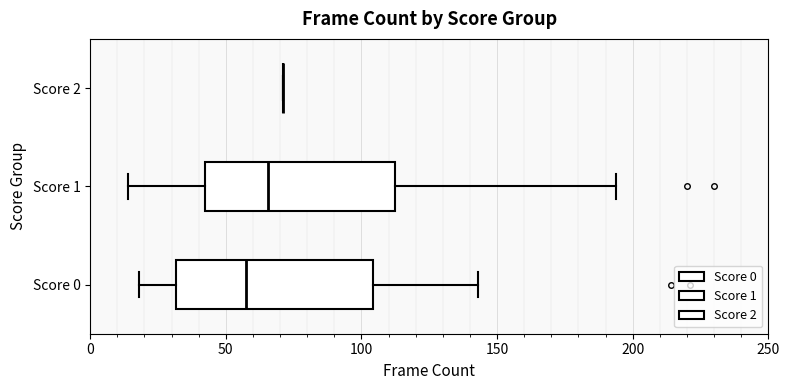

Reading bottom to top, read every box against the x-axis: the position of its median line, the range the box covers, and the ends of its whiskers. The values are not printed on the chart, so give them approximately, as read against the axis.

Score 0: median 60, box 30 to 105, whiskers 20 to 145
Score 1: median 65, box 45 to 110, whiskers 15 to 195
Score 2: box collapsed to a line at 70, whiskers 70 to 70